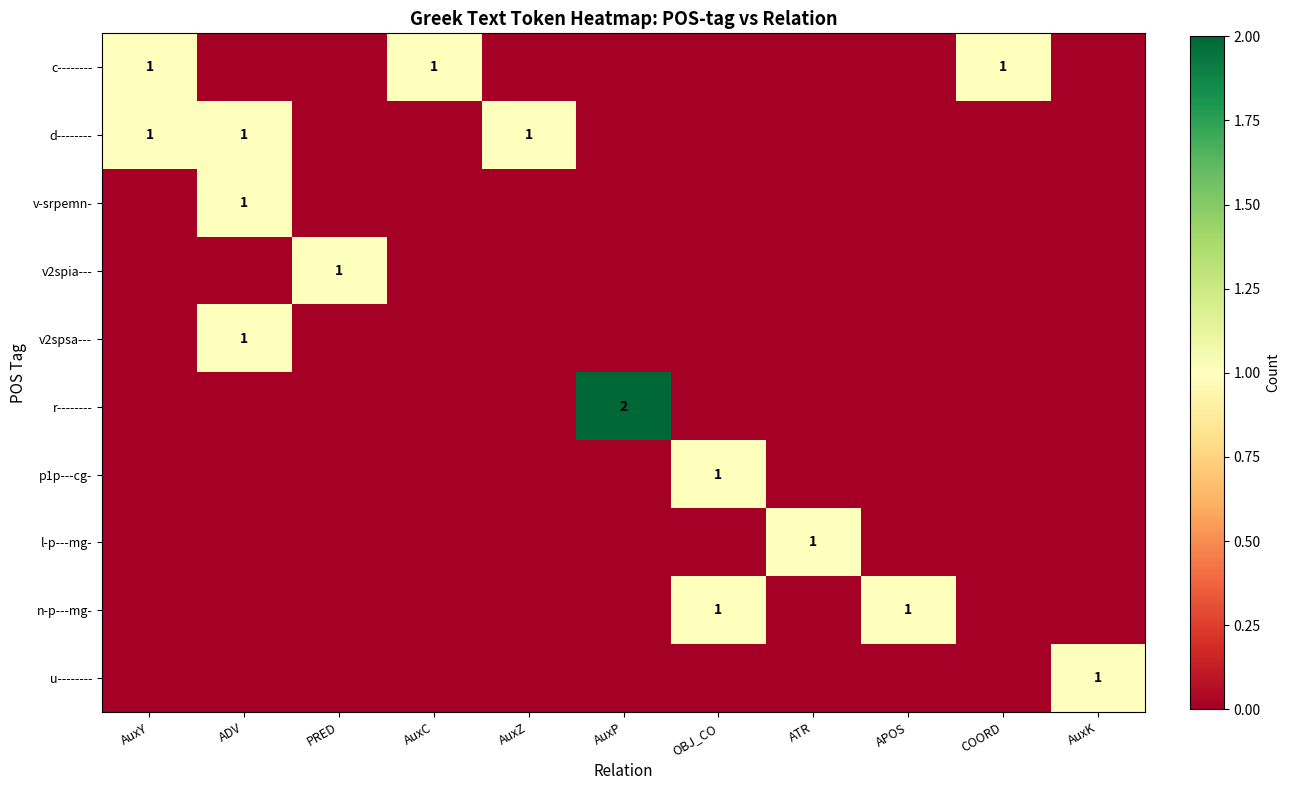

What is the approximate value of d-------- at AuxZ?

1